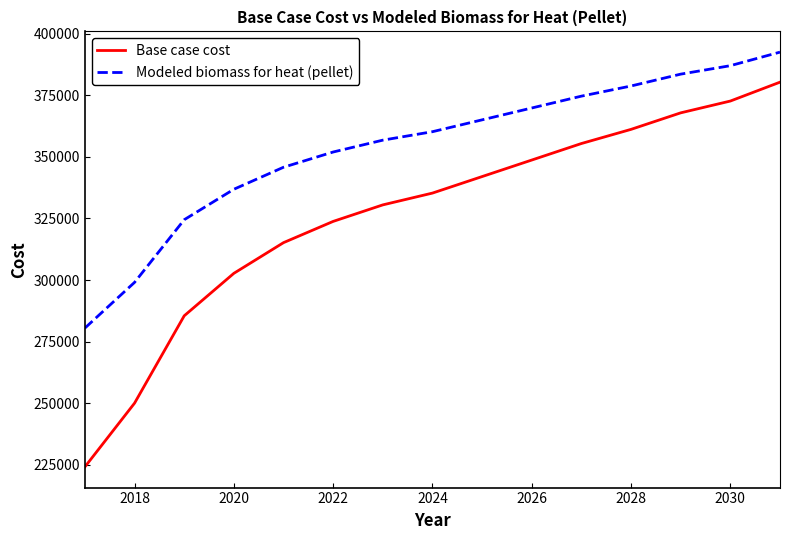

Which series has the widest spread of values?

Base case cost